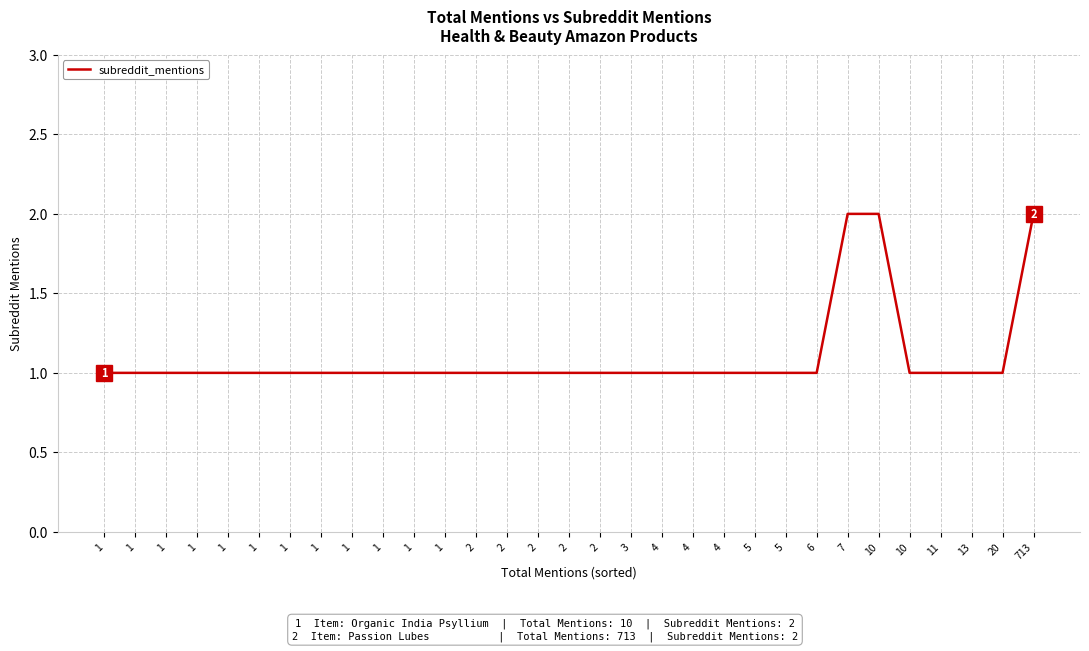

What is the ratio of the value at 1 to the value at 1?

1.0